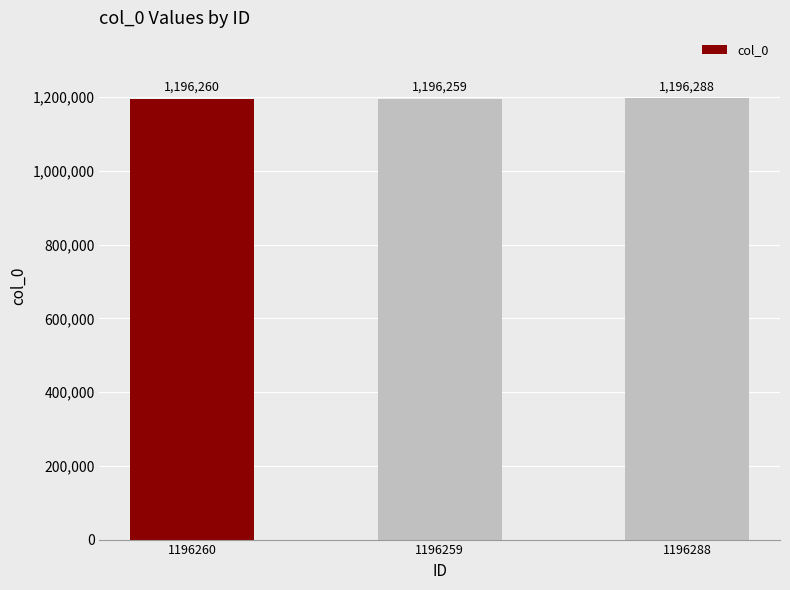

What position from the left is 1196259?

2